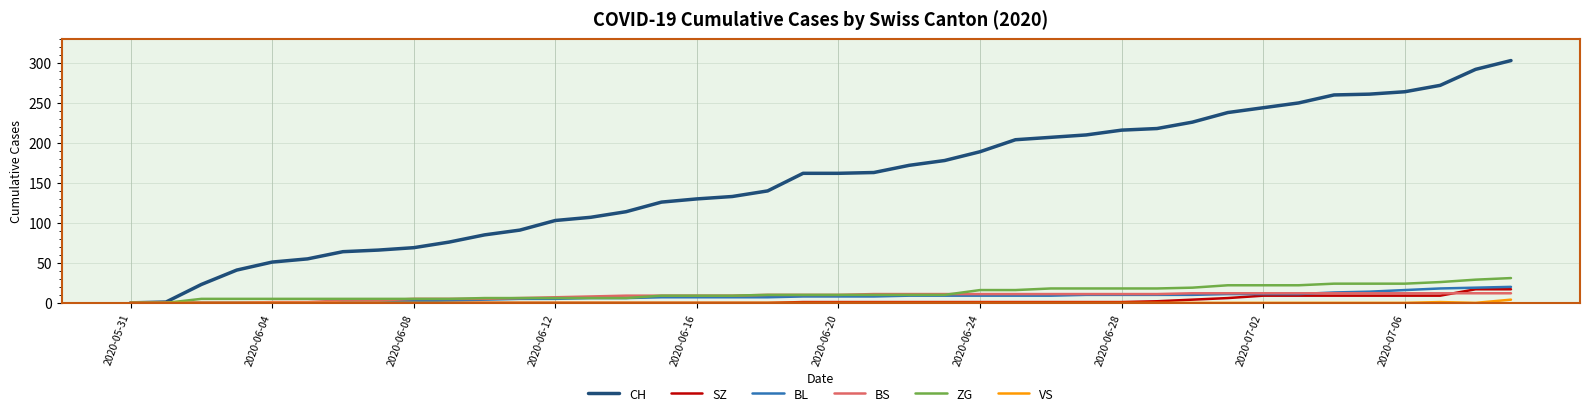

What is the highest value of the BS series?

12